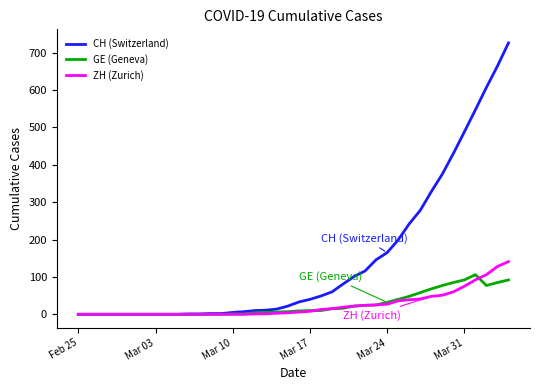

Which series has the largest range (max minus min)?

CH (Switzerland)